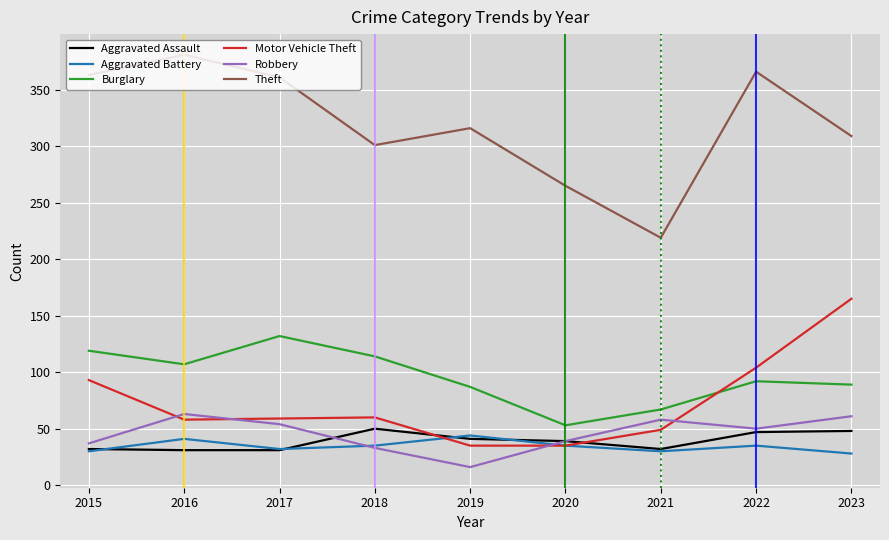

What is the average value of the Motor Vehicle Theft series?

73